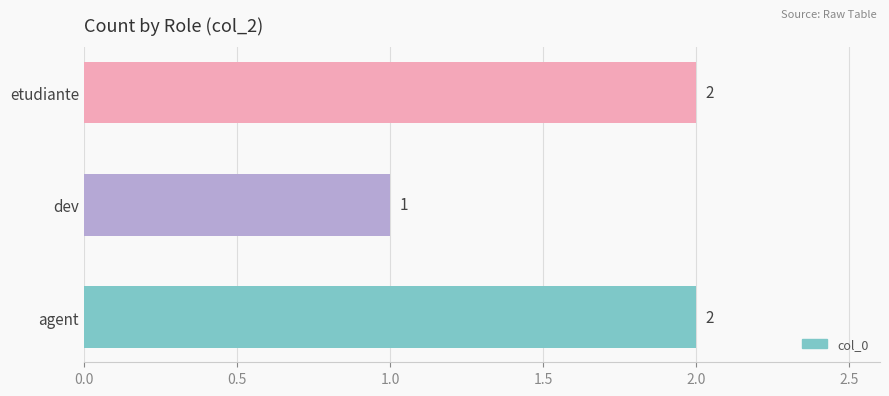

What is the average value?

2